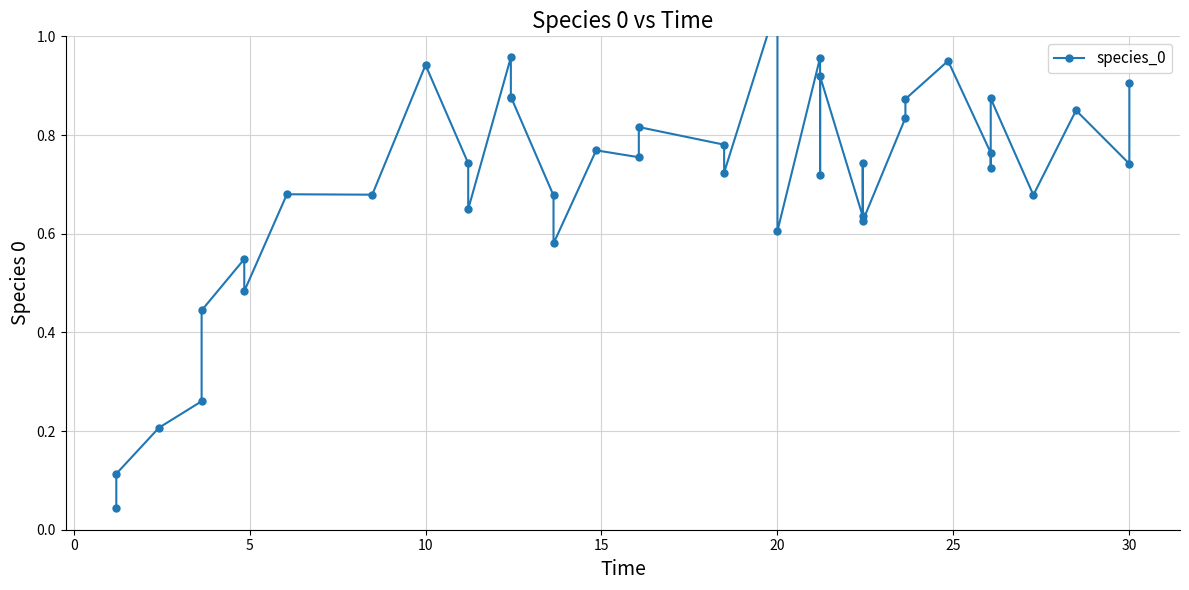

How many categories are shown in the chart?

40